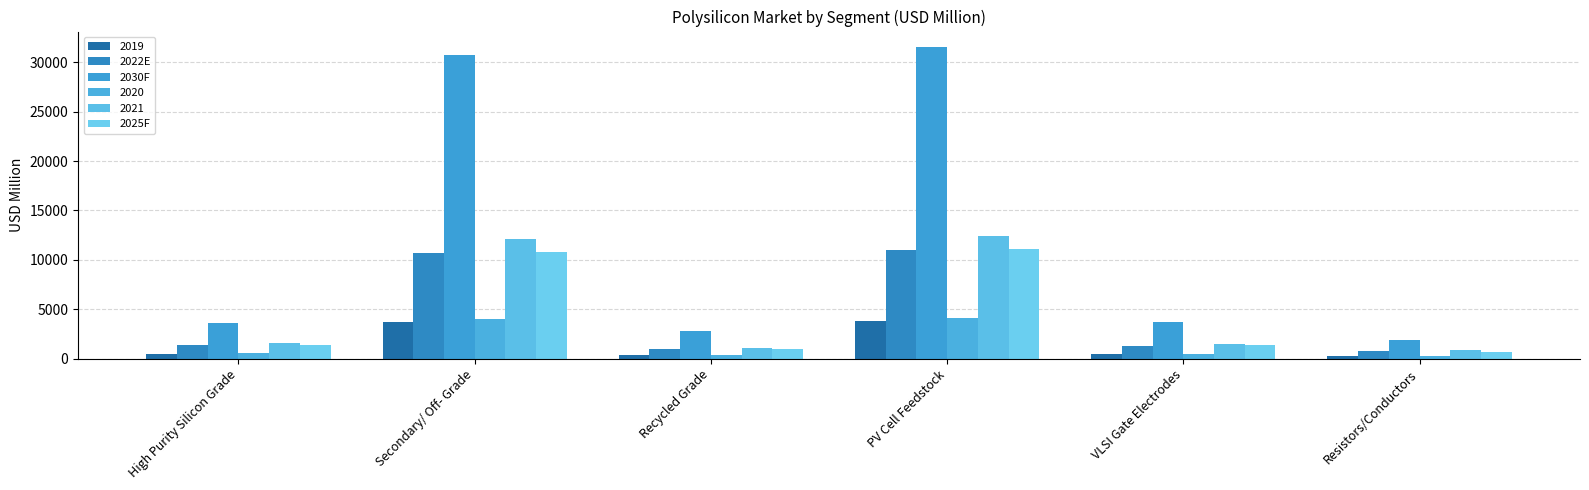

What is the spread (max minus min) of values at Secondary/ Off- Grade?

27065.4